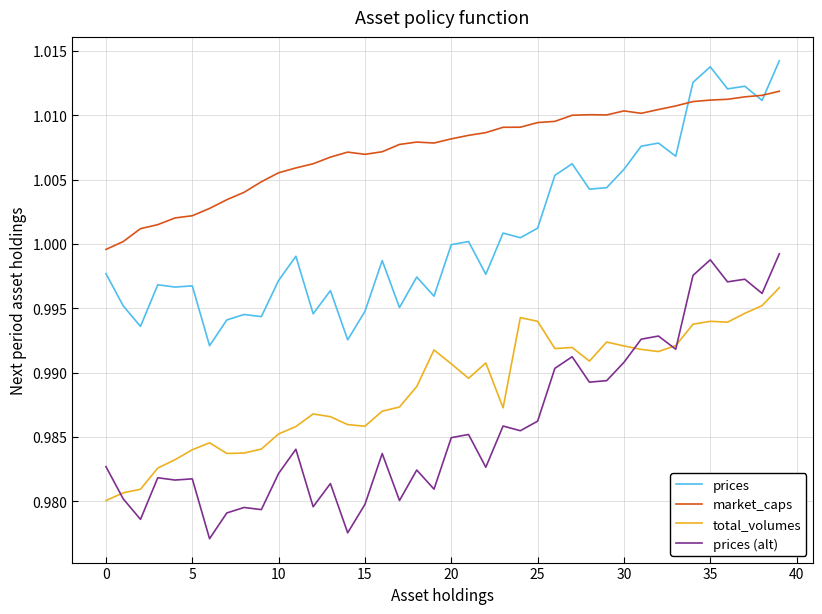

Which series has the largest total across all categories?

market_caps